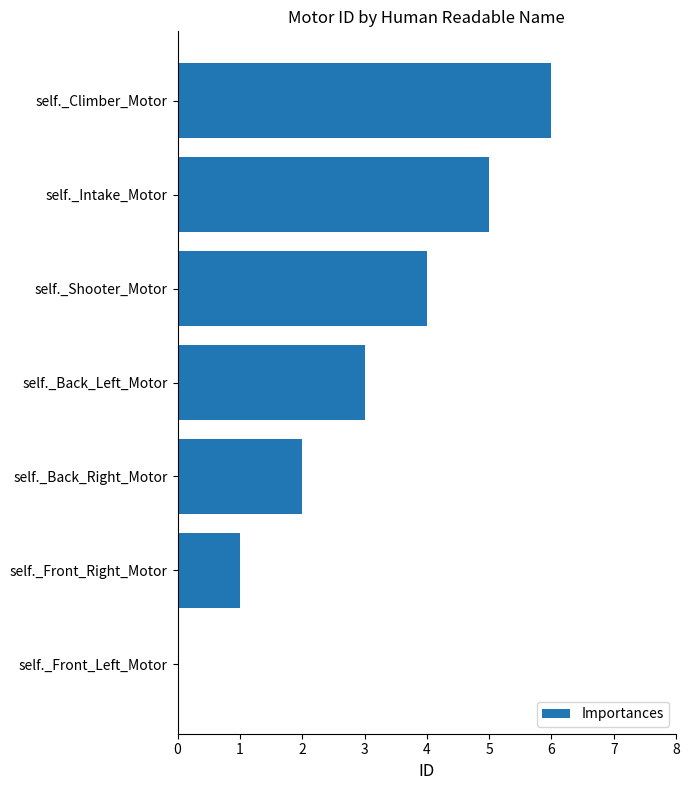

Which label corresponds to the largest value in the chart?

self._Climber_Motor